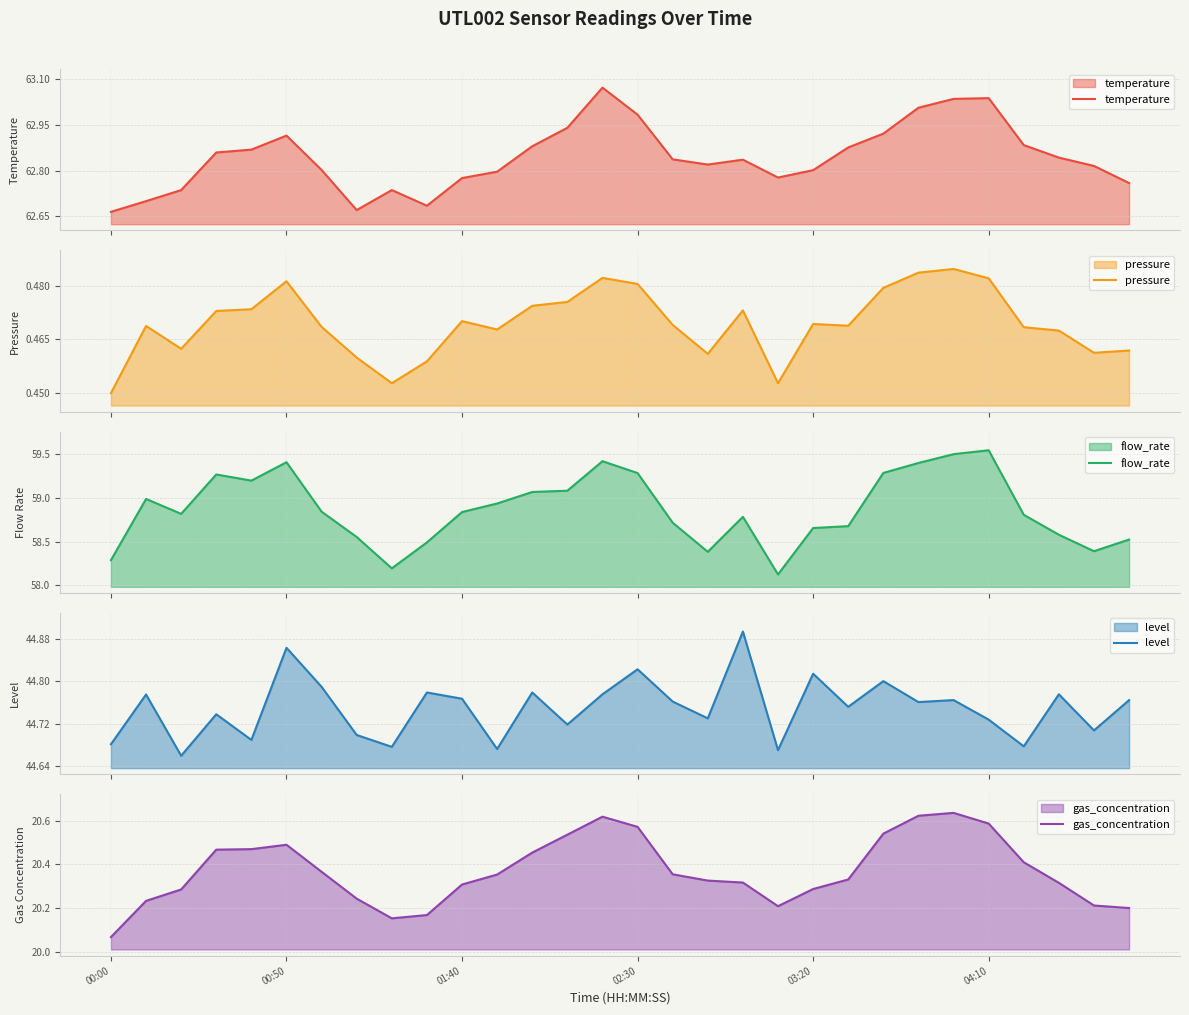

What is the maximum value for flow_rate?

59.5